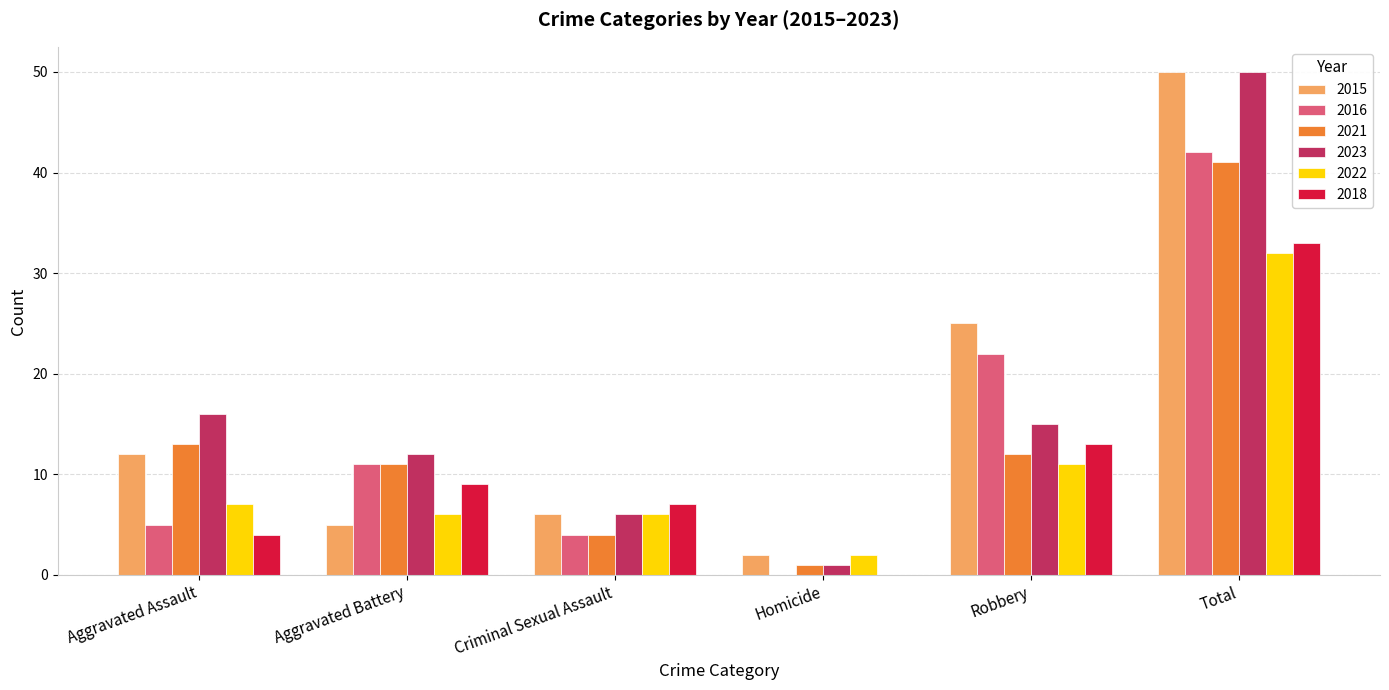

What is the sum of the 2015 values at Aggravated Assault and Criminal Sexual Assault?

18